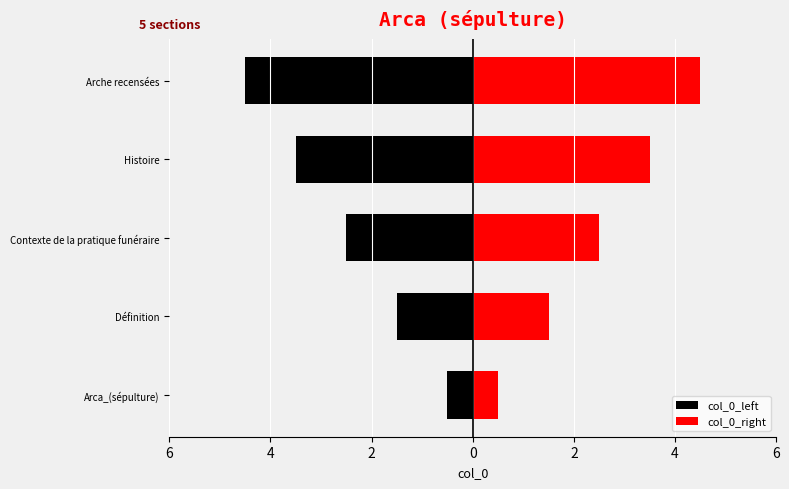

What is the maximum value for col_0_left?

-0.5